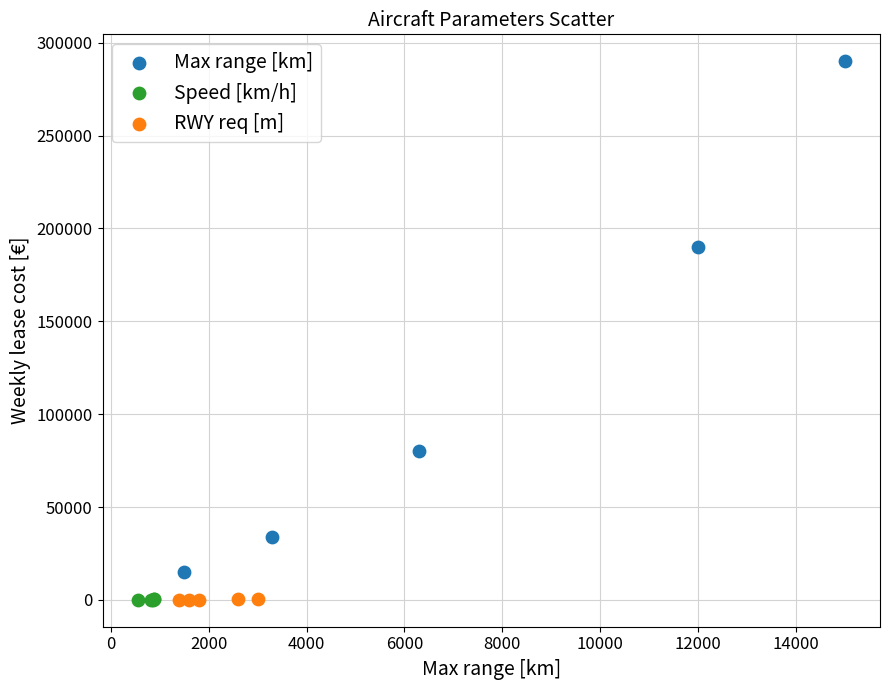

Which series has the widest spread of Y values?

Max range [km]